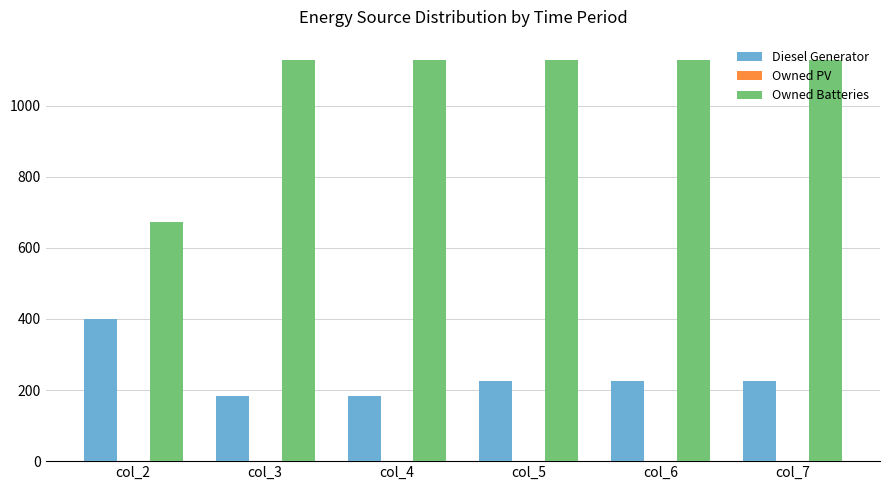

Which series changed the most between col_2 and col_3?

Owned Batteries